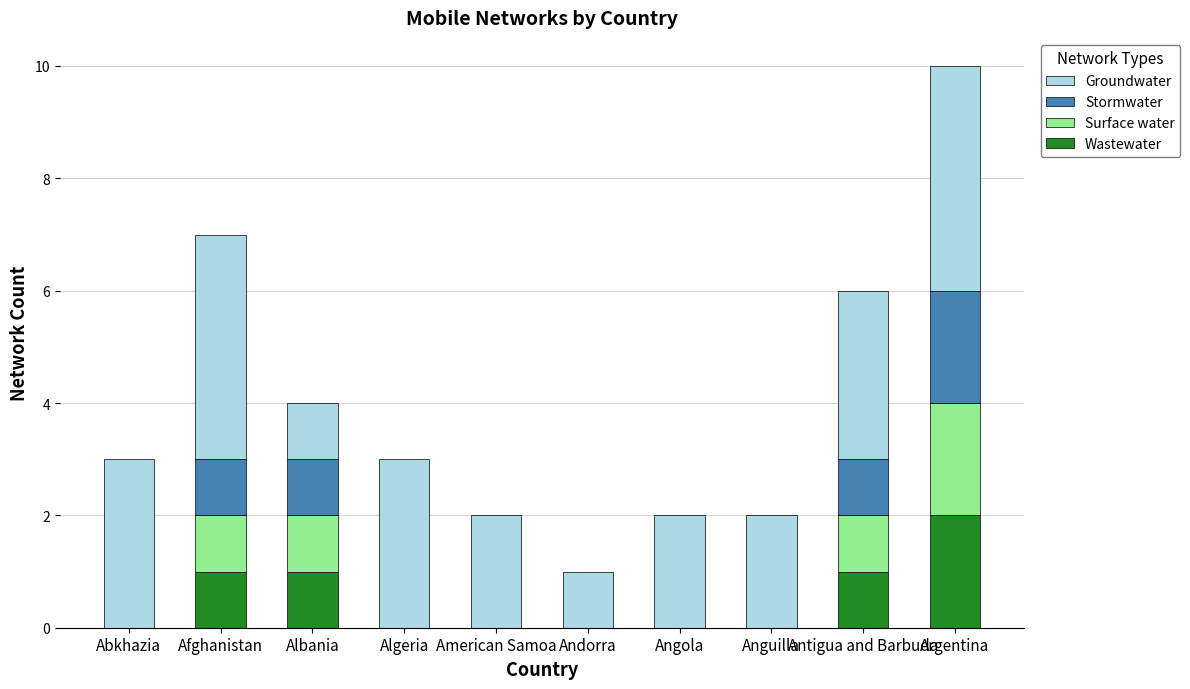

What is the sum of all Wastewater values?

5